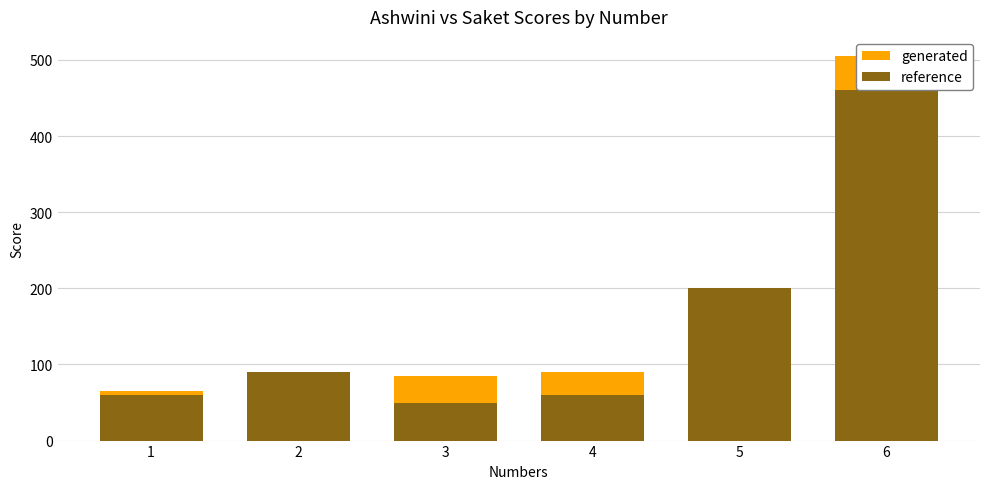

How many data points in generated are above 90?

2